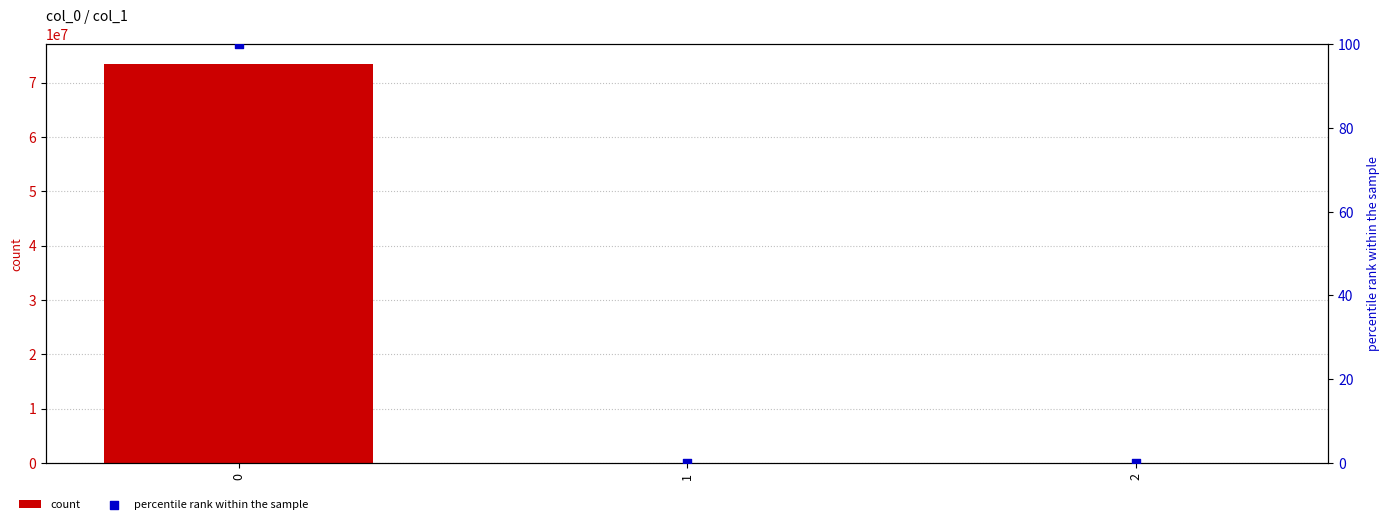

At how many categories does at least one series exceed 36561614?

1